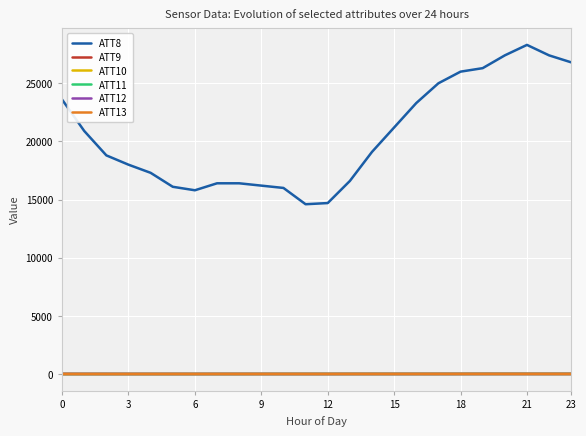

True or false: ATT10 and ATT8 intersect in this chart.

False